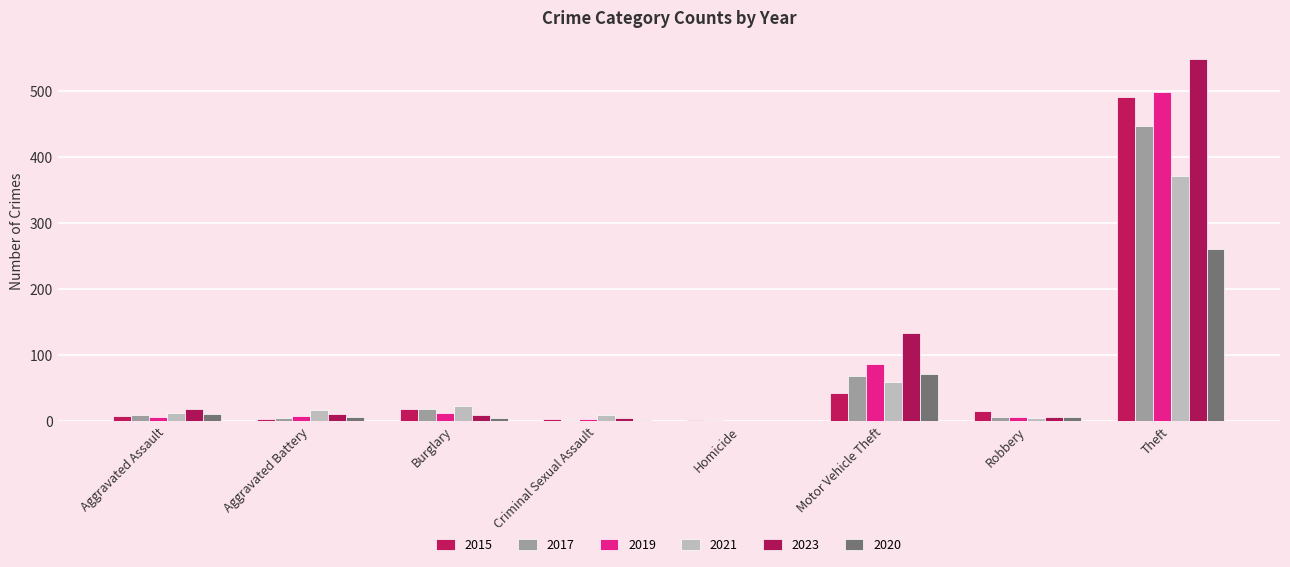

How many categories are shown in the chart?

8